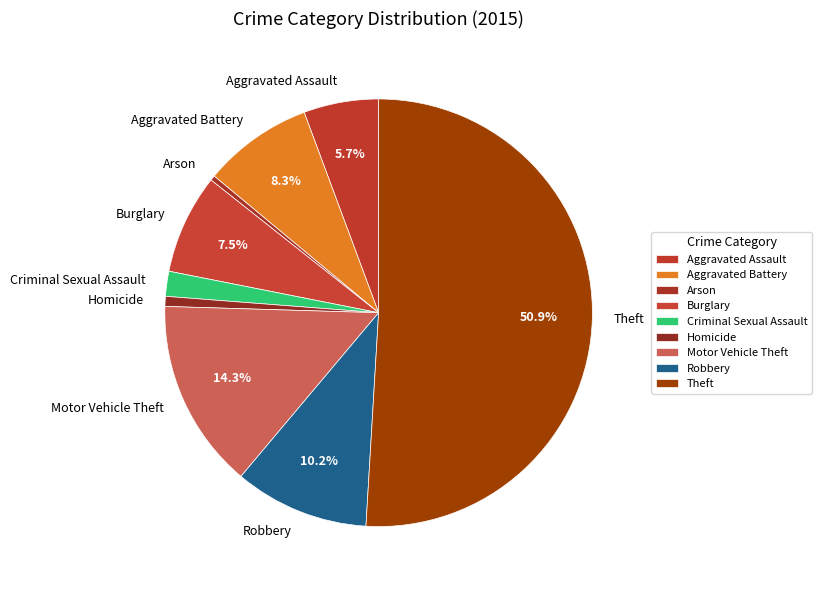

What portion of the pie excludes Robbery?

89.8%